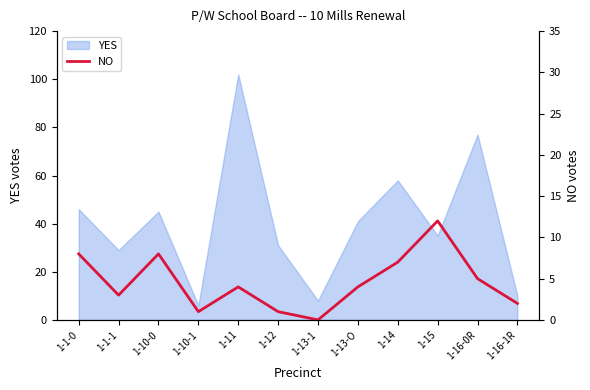

What is the lowest value of the YES series?

6